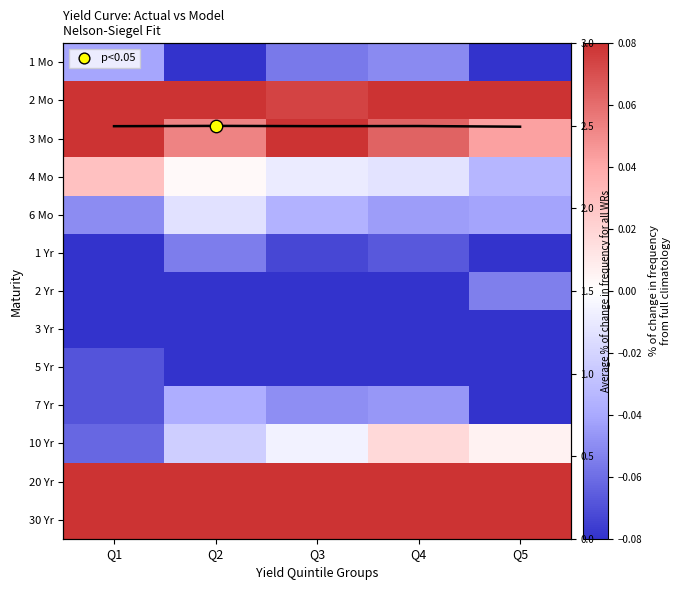

Which category has the highest value across all series?

Q2